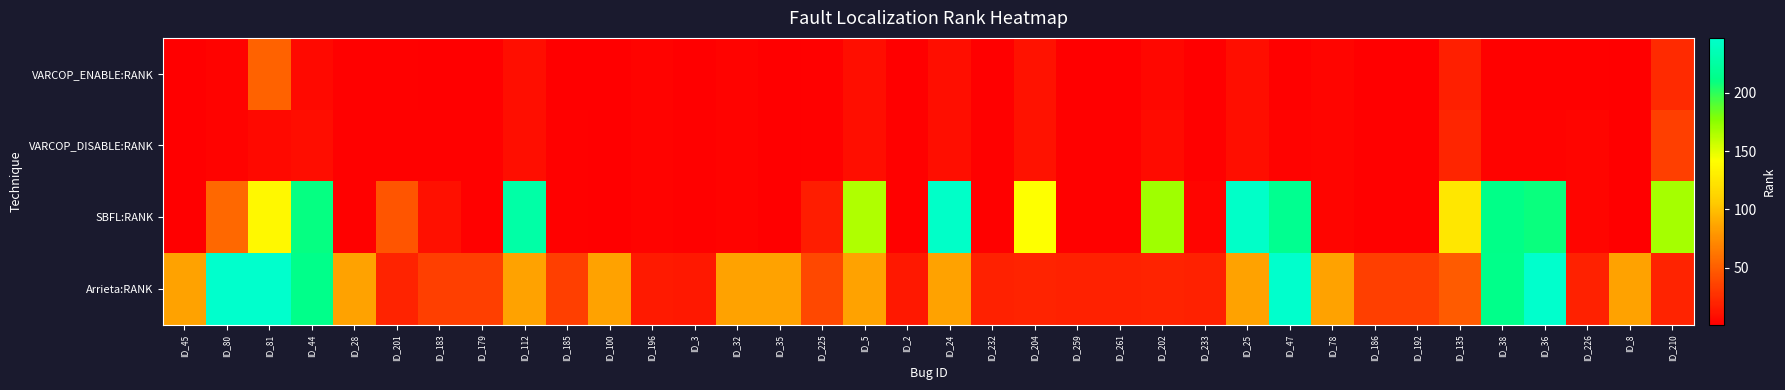

Reading left to right, what are all the values shown in this chart?

VARCOP_ENABLE:RANK: ID_45=1	ID_80=3	ID_81=52	ID_44=6	ID_28=2	ID_201=2	ID_183=1	ID_179=1	ID_112=9	ID_185=1	ID_100=1	ID_196=3	ID_3=1	ID_32=3	ID_35=1	ID_225=2	ID_5=9	ID_2=1	ID_24=9	ID_232=1	ID_204=11	ID_259=1	ID_261=1	ID_202=5	ID_233=1	ID_25=9	ID_47=2	ID_78=4	ID_186=1	ID_192=1	ID_135=18	ID_38=2	ID_36=2	ID_226=2	ID_8=1	ID_210=24
VARCOP_DISABLE:RANK: ID_45=1	ID_80=3	ID_81=6	ID_44=8	ID_28=2	ID_201=2	ID_183=2	ID_179=2	ID_112=9	ID_185=2	ID_100=1	ID_196=3	ID_3=2	ID_32=3	ID_35=1	ID_225=2	ID_5=9	ID_2=2	ID_24=9	ID_232=2	ID_204=11	ID_259=2	ID_261=2	ID_202=7	ID_233=2	ID_25=9	ID_47=3	ID_78=4	ID_186=2	ID_192=2	ID_135=21	ID_38=3	ID_36=3	ID_226=4	ID_8=1	ID_210=34
SBFL:RANK: ID_45=1	ID_80=55	ID_81=137	ID_44=210	ID_28=2	ID_201=46	ID_183=10	ID_179=2	ID_112=227	ID_185=2	ID_100=1	ID_196=3	ID_3=2	ID_32=3	ID_35=1	ID_225=17	ID_5=165	ID_2=2	ID_24=245	ID_232=2	ID_204=142	ID_259=2	ID_261=2	ID_202=170	ID_233=4	ID_25=245	ID_47=216	ID_78=4	ID_186=2	ID_192=2	ID_135=125	ID_38=212	ID_36=209	ID_226=4	ID_8=1	ID_210=168
Arrieta:RANK: ID_45=85	ID_80=247	ID_81=247	ID_44=213	ID_28=85	ID_201=20	ID_183=34	ID_179=34	ID_112=85	ID_185=34	ID_100=85	ID_196=15	ID_3=14	ID_32=85	ID_35=85	ID_225=39	ID_5=85	ID_2=14	ID_24=85	ID_232=19	ID_204=20	ID_259=19	ID_261=19	ID_202=20	ID_233=19	ID_25=85	ID_47=247	ID_78=85	ID_186=34	ID_192=34	ID_135=49	ID_38=213	ID_36=247	ID_226=19	ID_8=85	ID_210=20